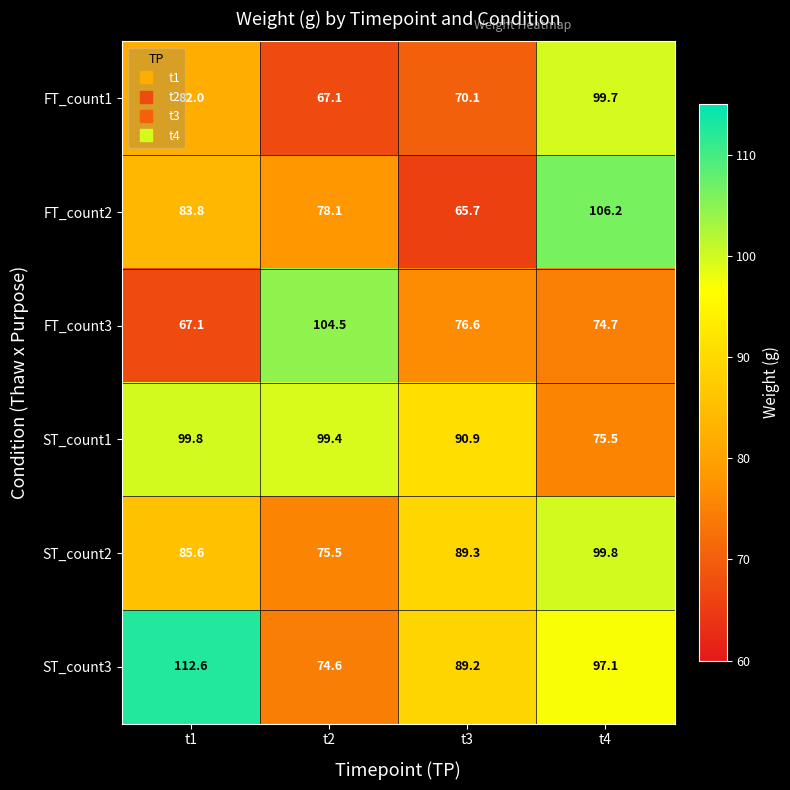

Where is ST_count2 nearest to the value 87?

t1